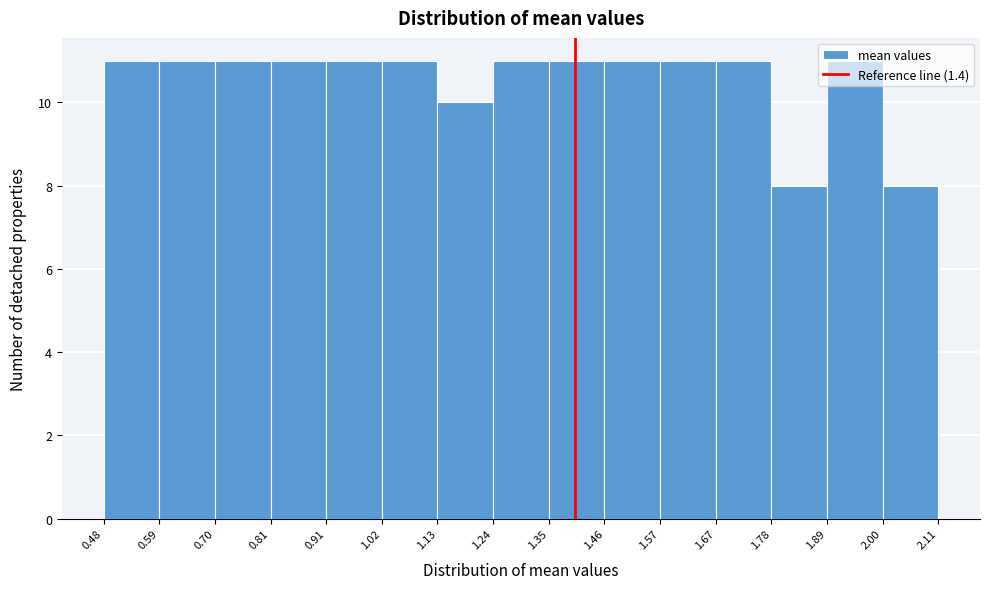

Reading left to right, transcribe this chart: for each bar, give the range it covers on the x-axis and its height. The values are not printed on the chart, so give them approximately, as read against the axis.

0.48 to 0.59: 11
0.59 to 0.70: 11
0.70 to 0.81: 11
0.81 to 0.91: 11
0.91 to 1.02: 11
1.02 to 1.13: 11
1.13 to 1.24: 10
1.24 to 1.35: 11
1.35 to 1.46: 11
1.46 to 1.57: 11
1.57 to 1.67: 11
1.67 to 1.78: 11
1.78 to 1.89: 8
1.89 to 2.00: 11
2.00 to 2.11: 8